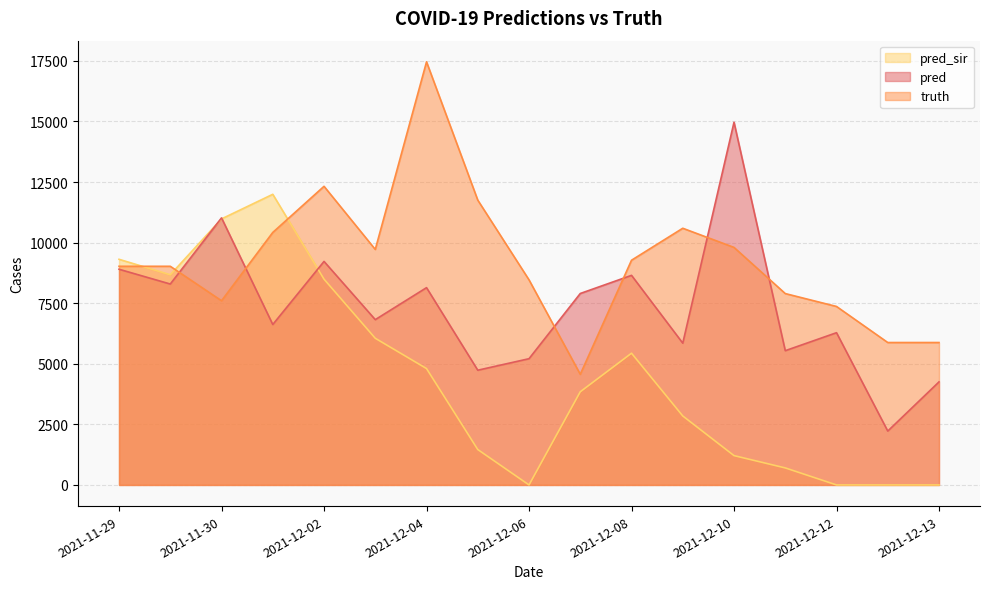

The value of pred at 2021-12-10 is 14969.0. True or false?

True